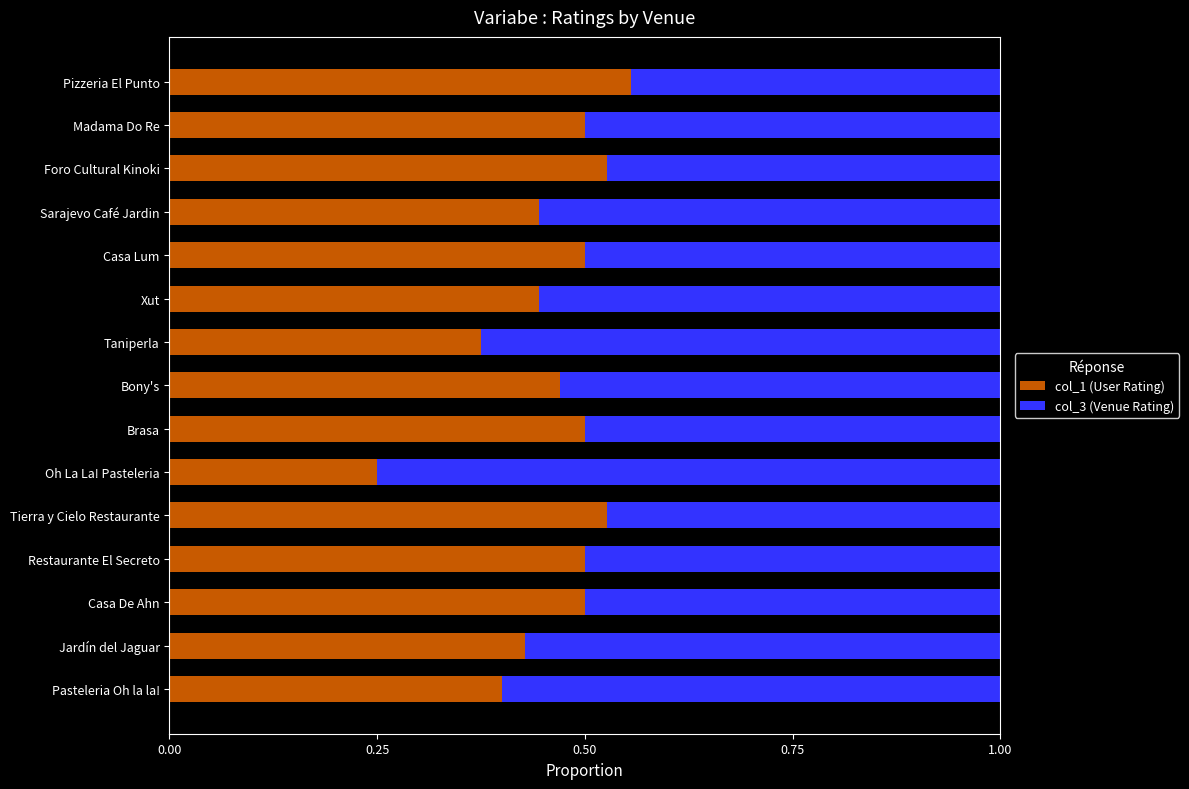

What is the sum of all col_1 (User Rating) values?

6.9